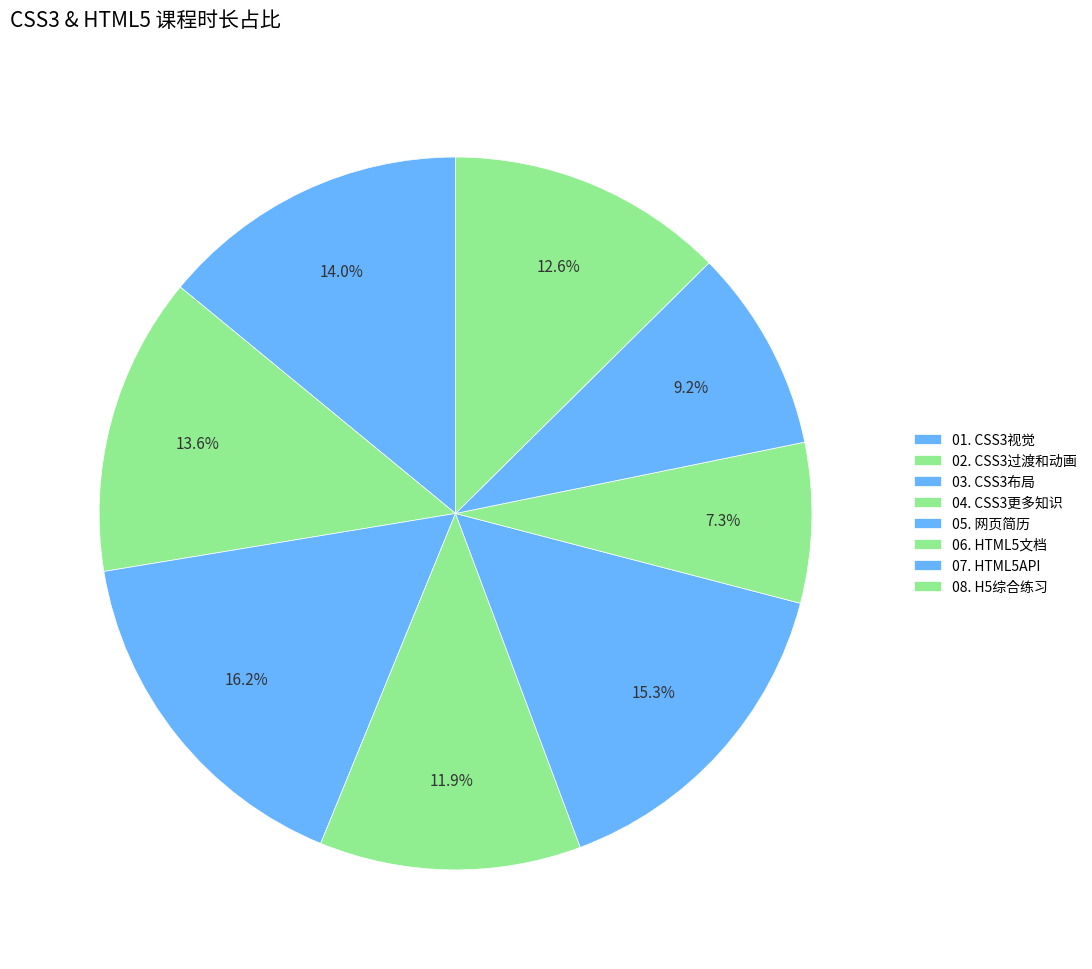

Is it true that 07. HTML5API is 9% of the pie?

True